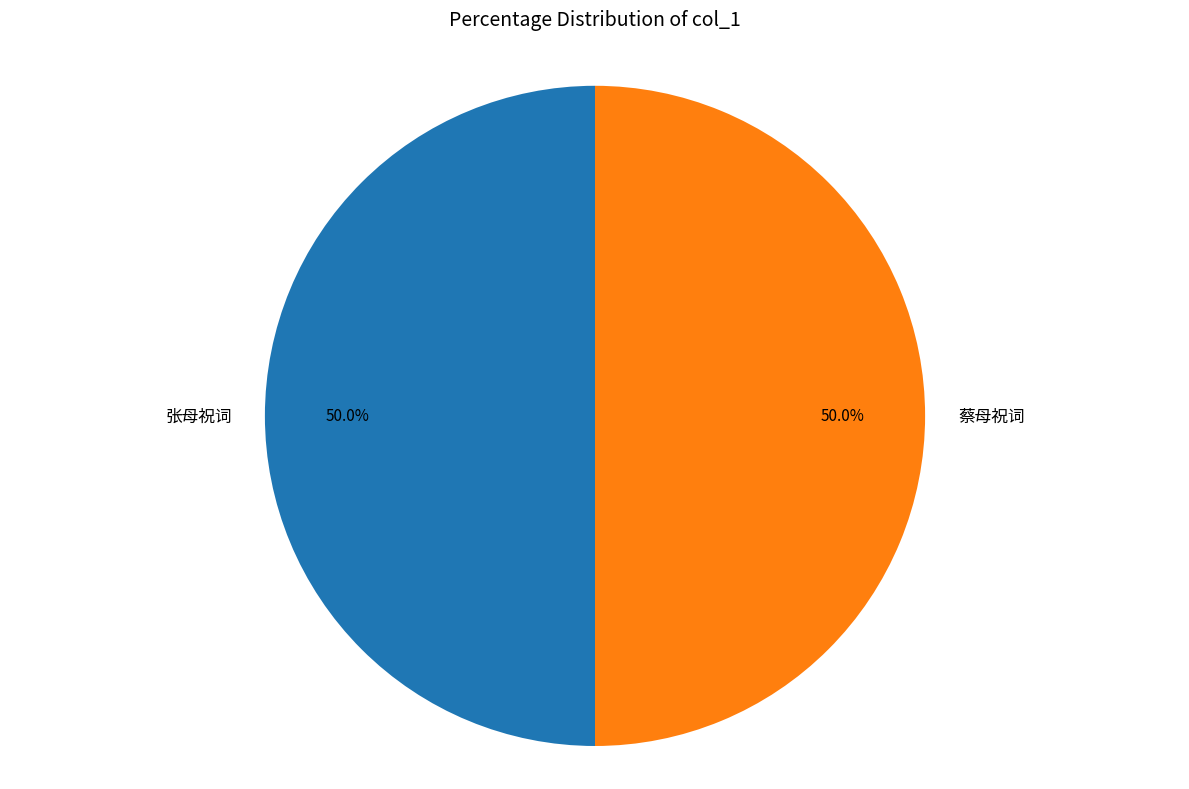

Is it true that 蔡母祝词 is 38% of the pie?

False